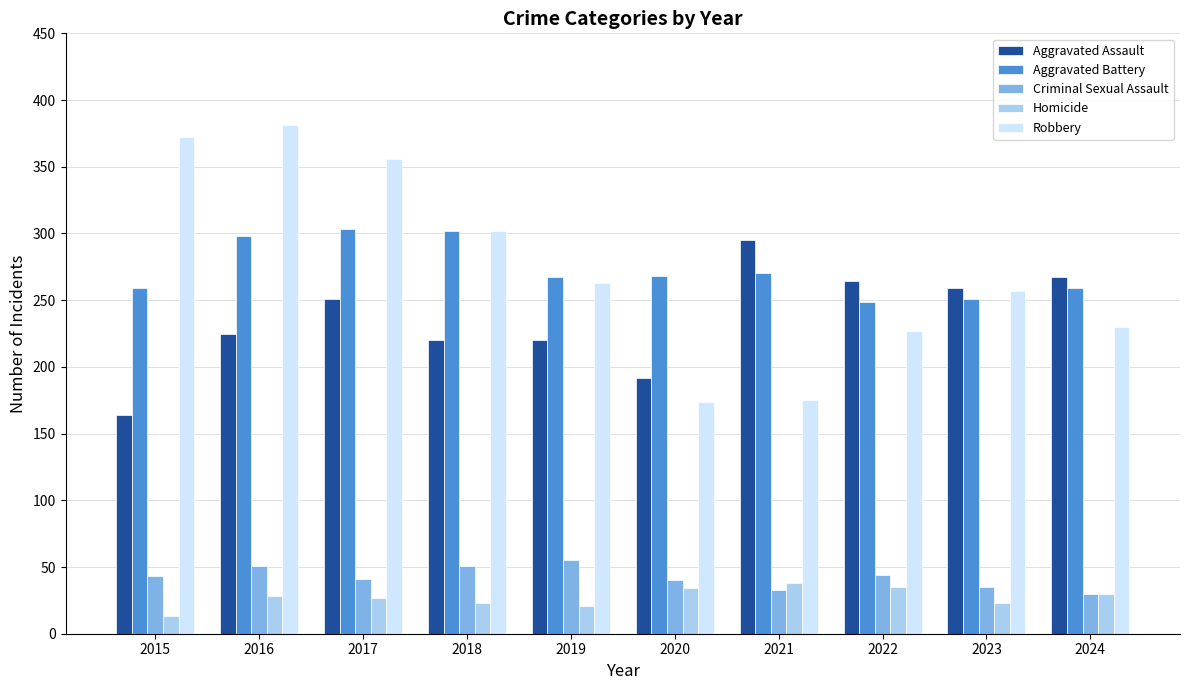

What is the spread (max minus min) of values at 2017?

329